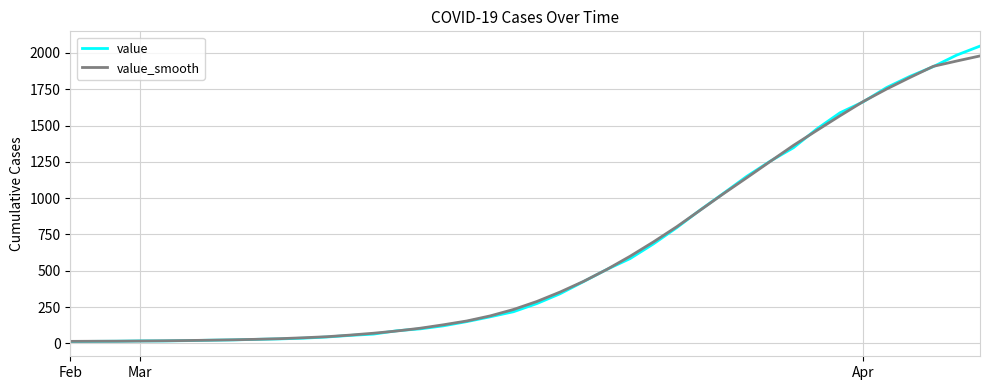

What is the highest value of the value series?

2047.0